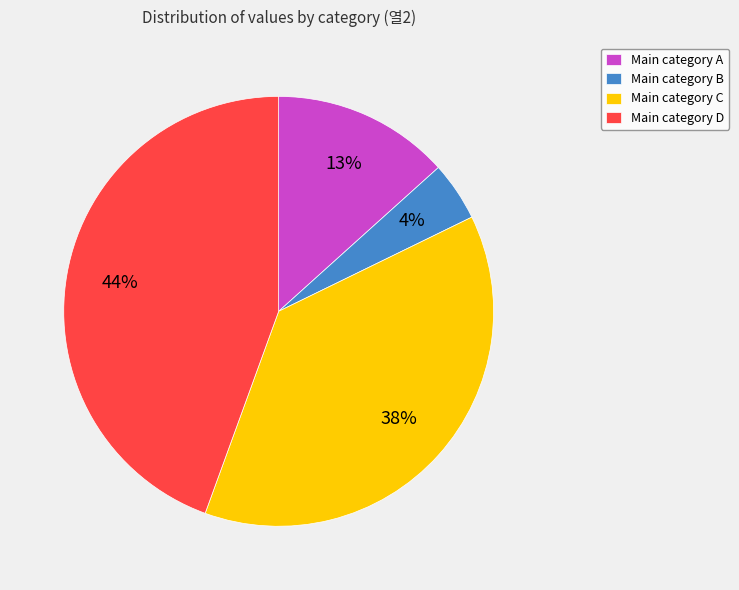

To the nearest percent, what percentage of the pie is Main category A?

13%